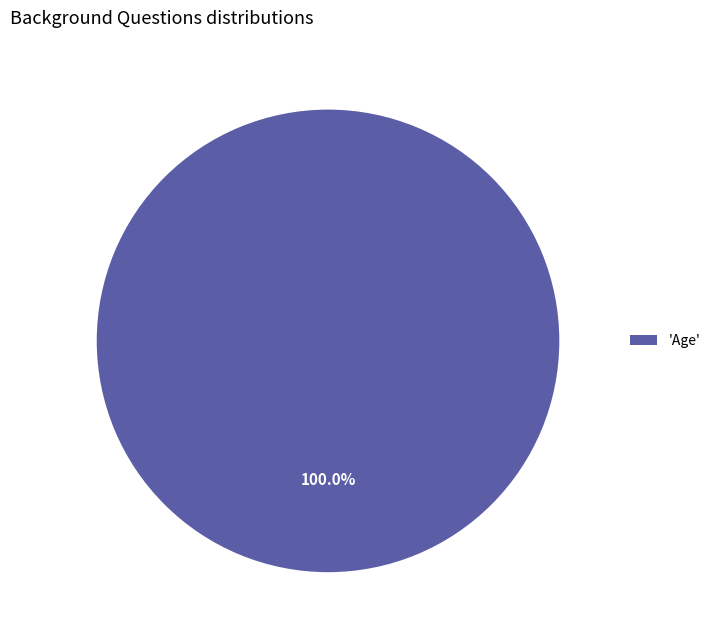

Is there a majority slice in this chart?

Yes